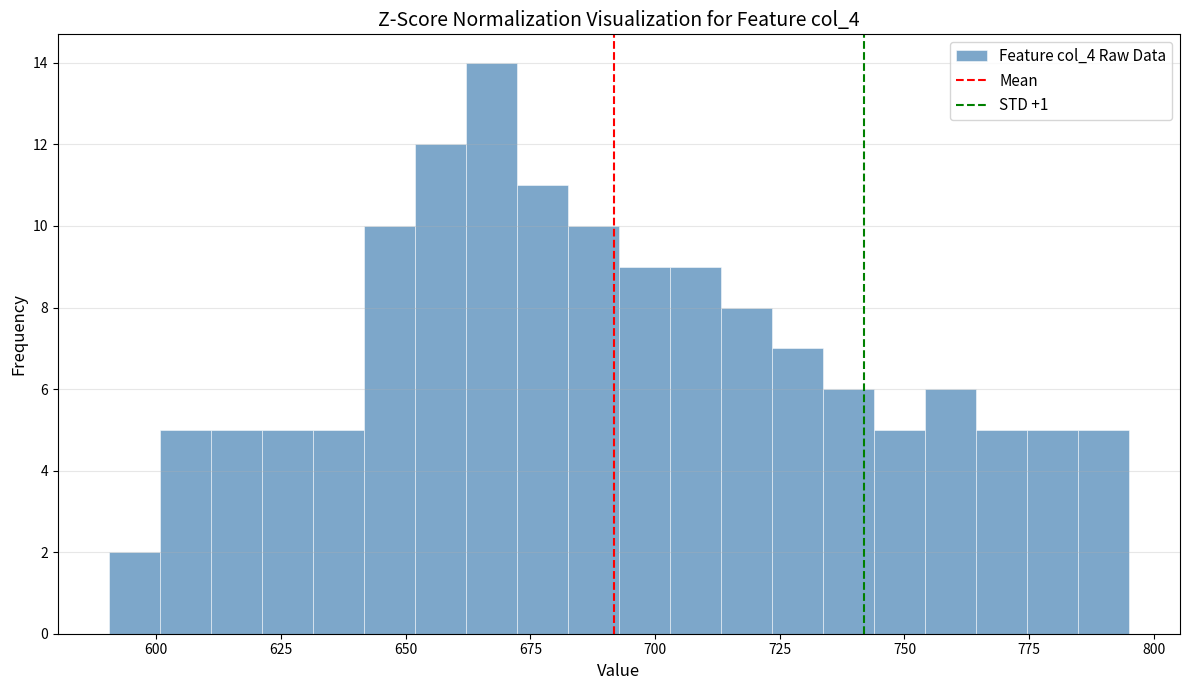

Around what value on the x-axis is the tallest bar? Give the approximate position of its centre, as read against the axis.

665